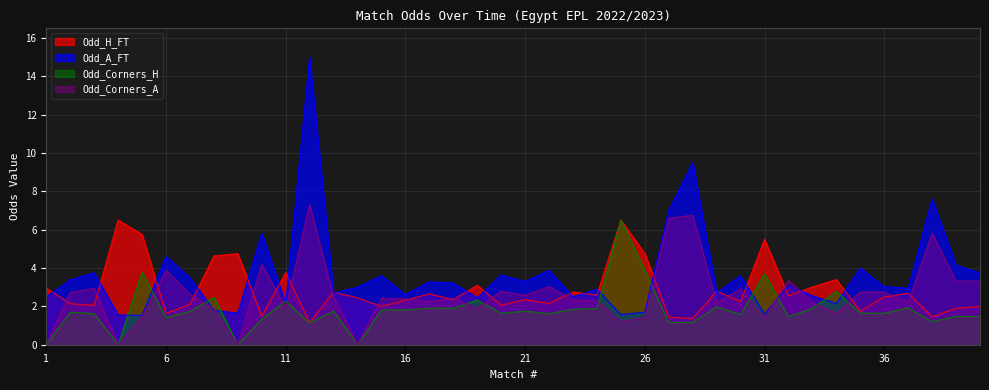

What is the difference between the highest and lowest values at 32?

1.9